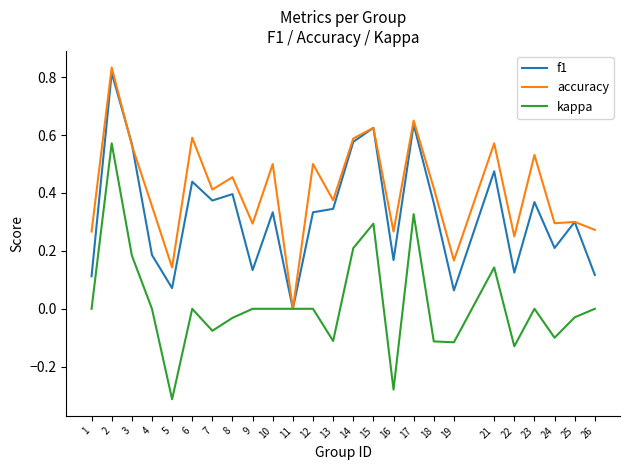

Is the value of accuracy at 24 greater than the value of kappa at 9?

Yes